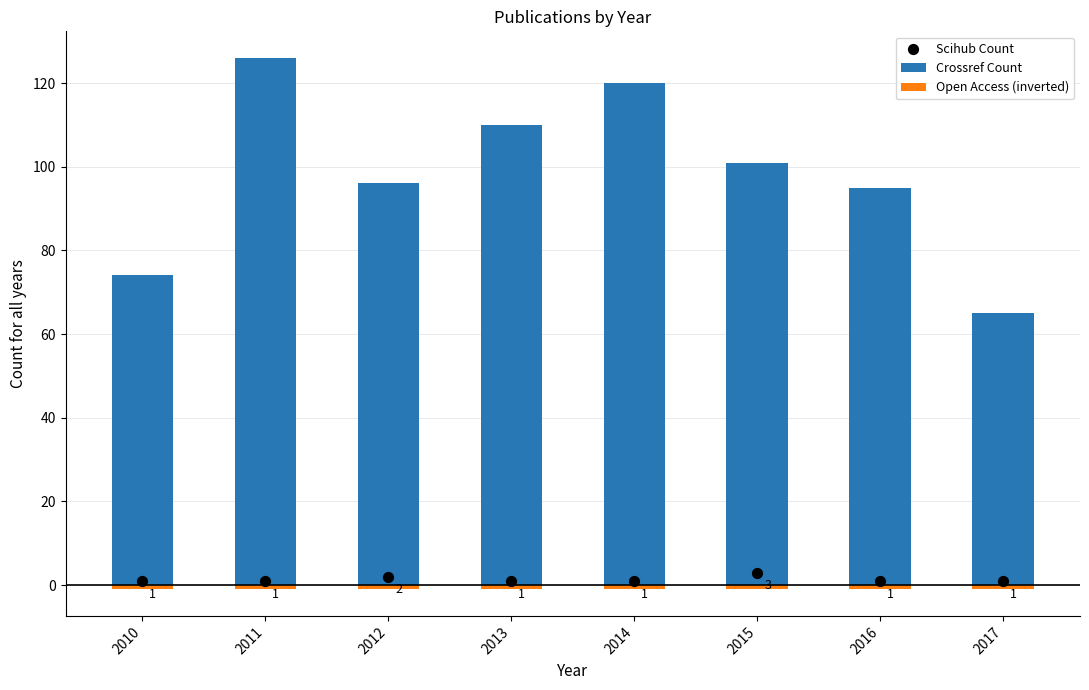

At how many categories does at least one series exceed 39?

8